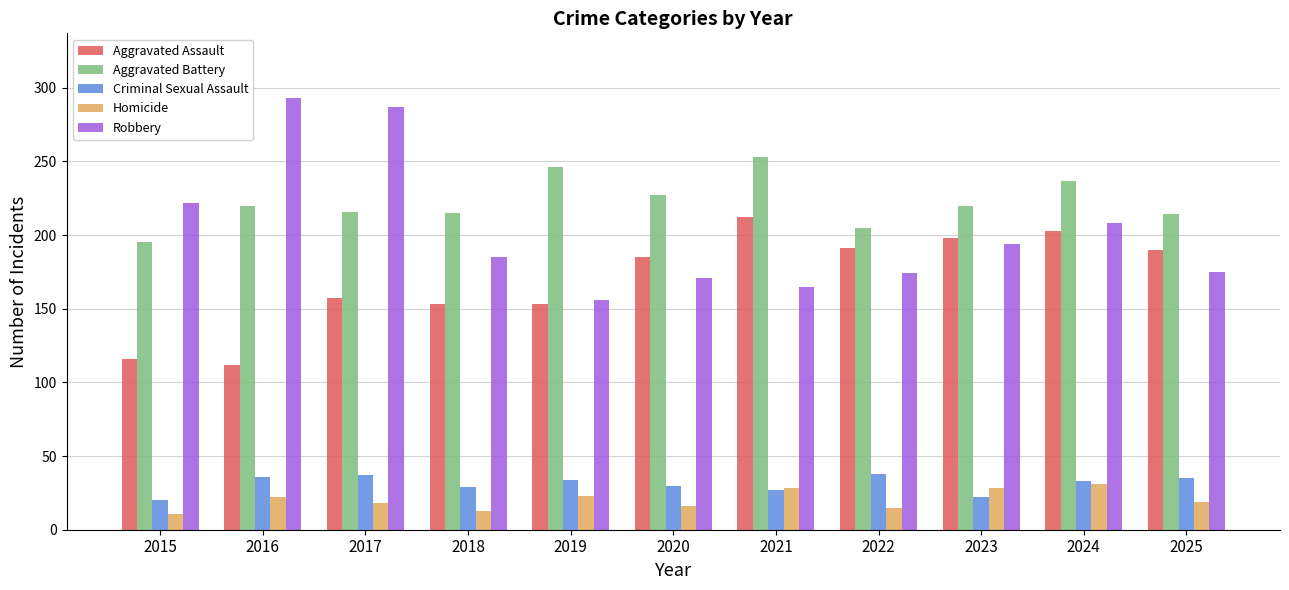

What is the sum of the Homicide values at 2018 and 2020?

29